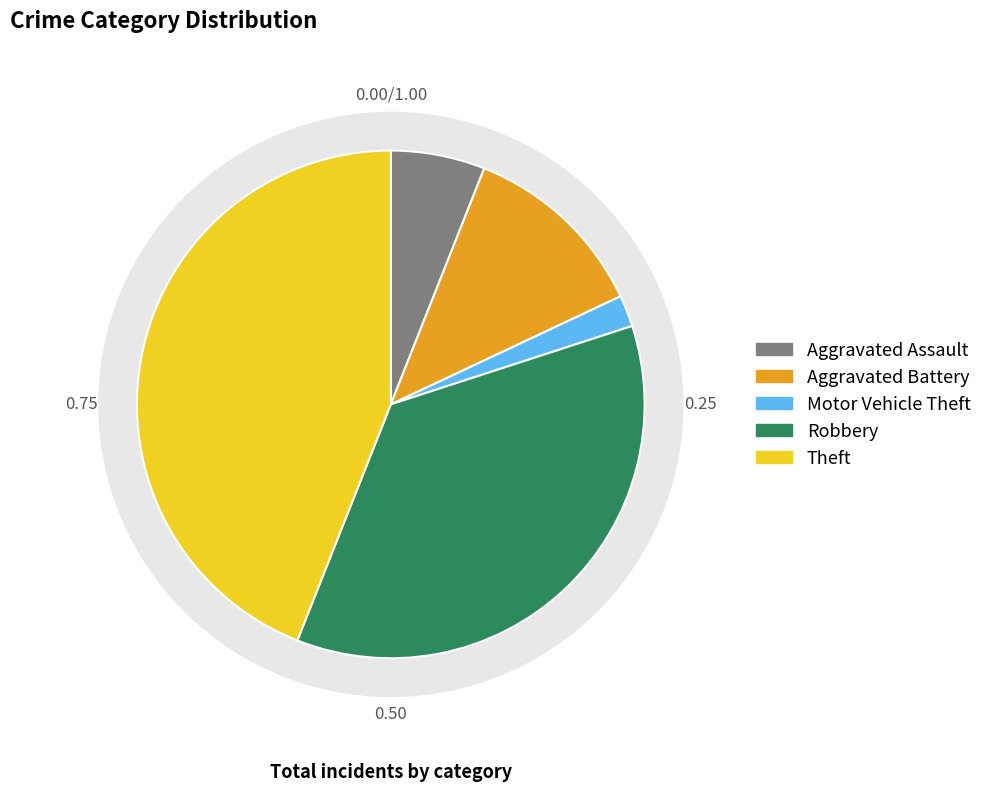

Which category has the smallest portion of the pie?

Motor Vehicle Theft